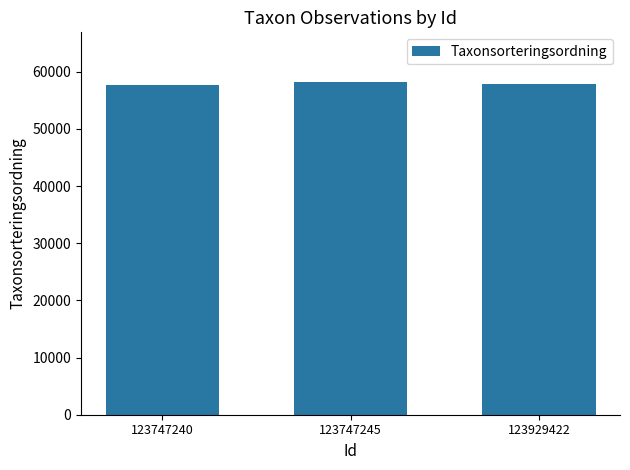

At which label is the value closest to 57911?

123929422